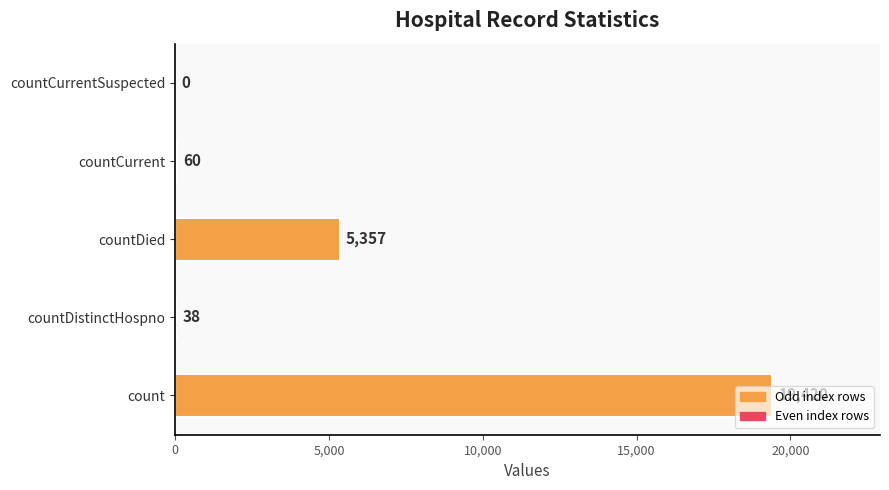

Are the bars horizontal?

Yes